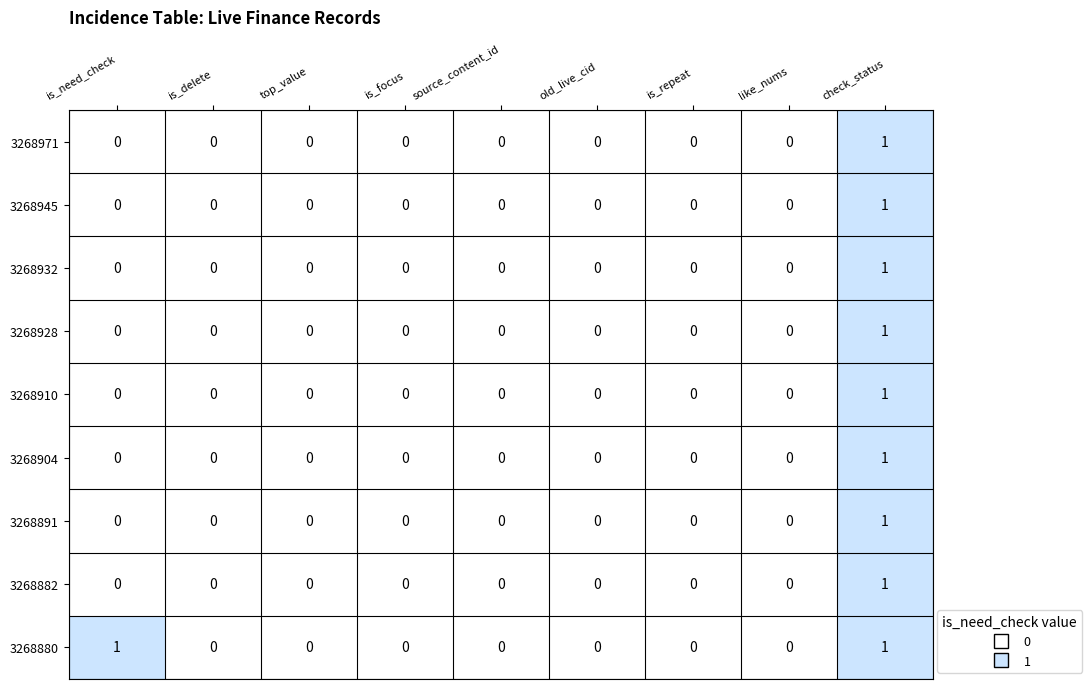

How many 3268880 values are between 0 and 1?

9